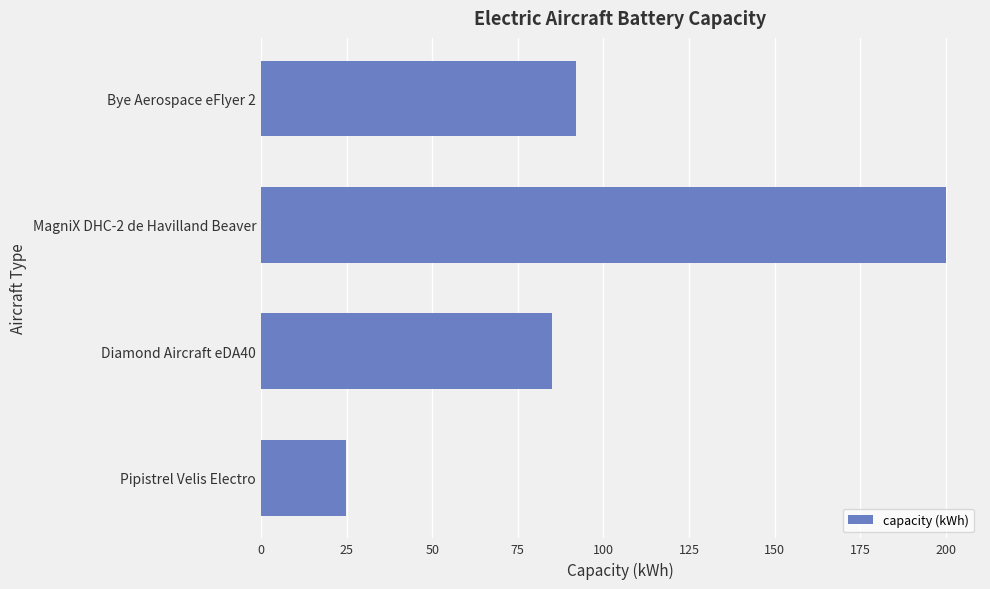

The value at Bye Aerospace eFlyer 2 is 48.8. True or false?

False